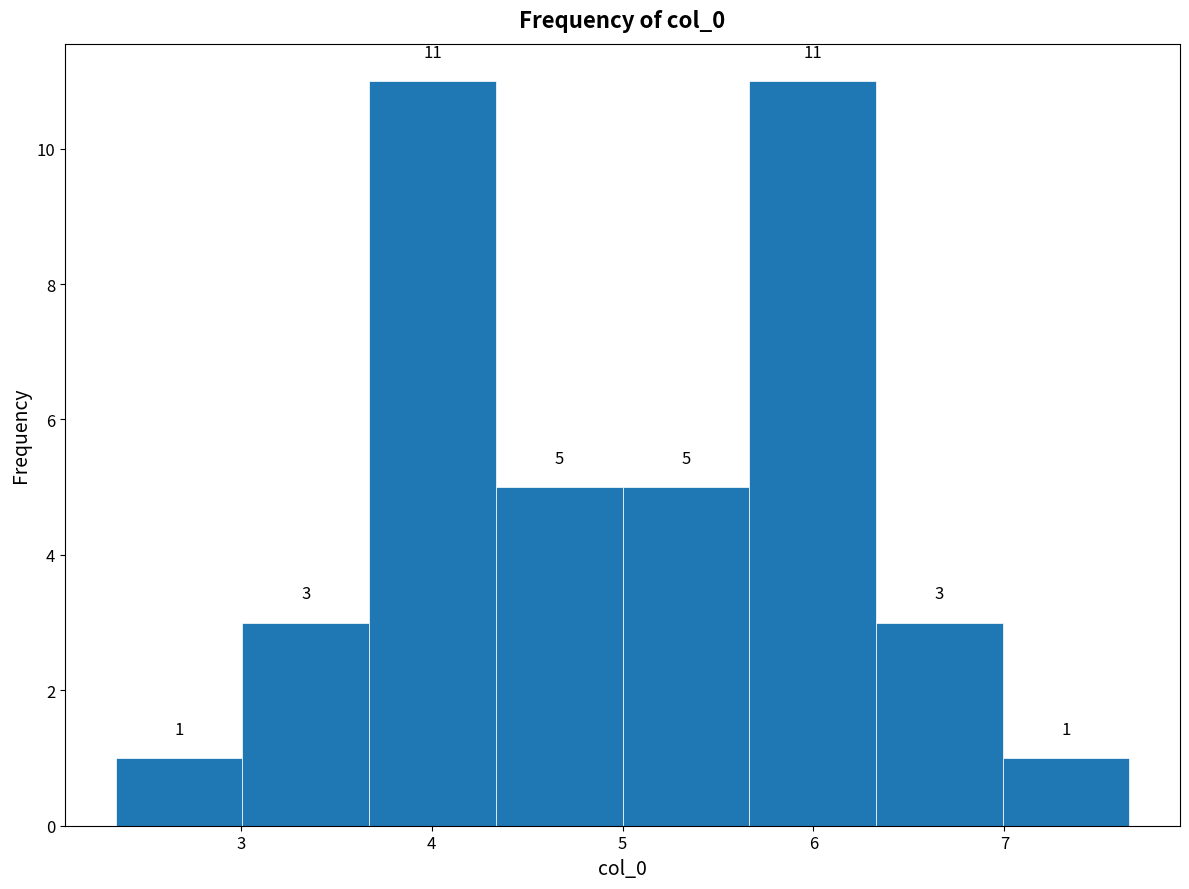

What is the height of the bar covering 6.3 to 7.0 on the x-axis? The bar edges are not printed on the chart, so give them approximately, as read against the axis.

3